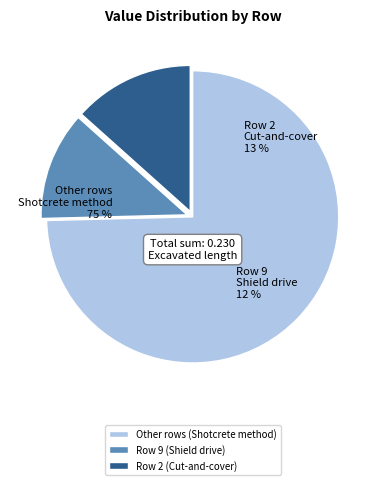

Do Row 0 and Row 1 together represent more than half of the pie?

No